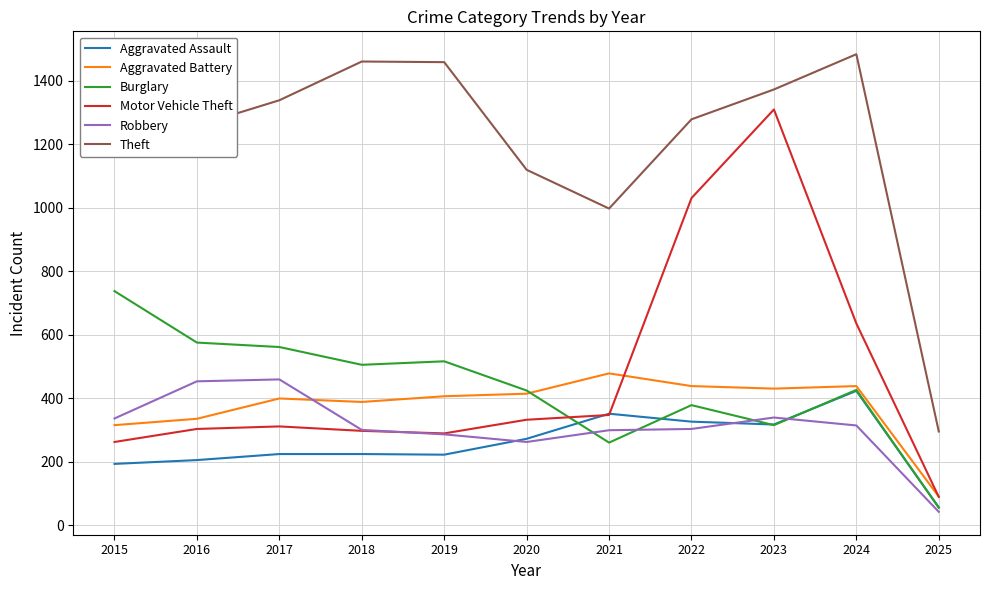

True or false: Burglary and Robbery intersect in this chart.

True